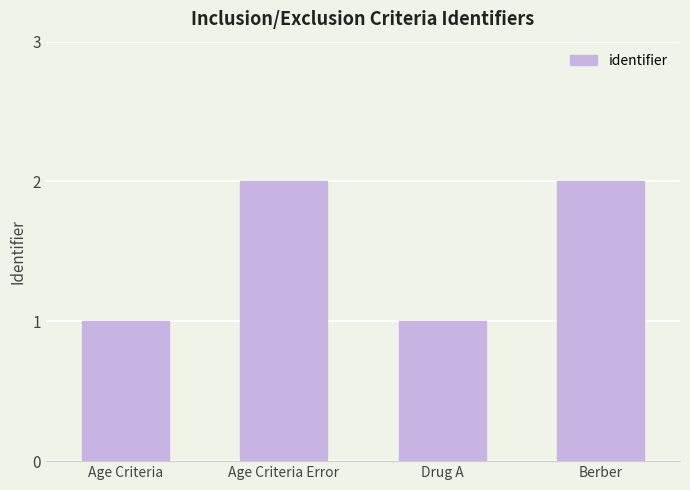

Is it true that the value at Drug A is 1?

True